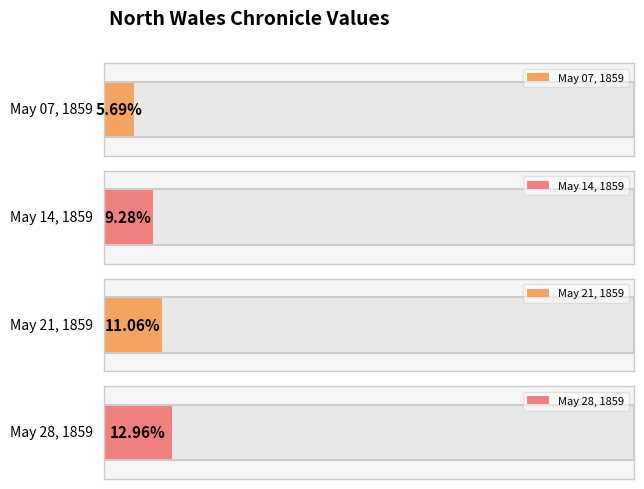

Does the chart contain any negative values?

No